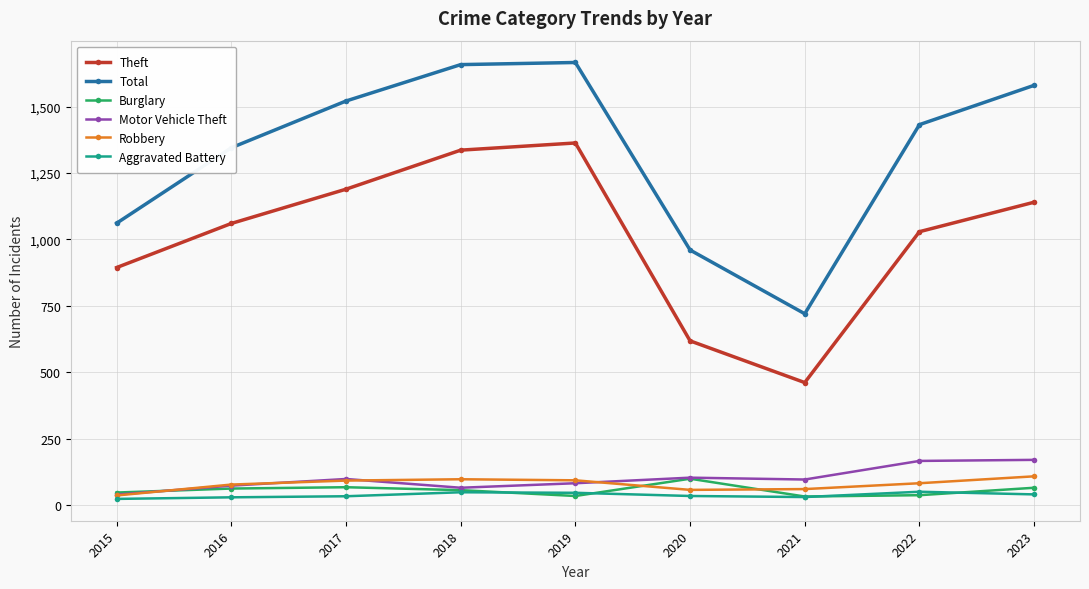

At which label does Total reach its minimum?

2021